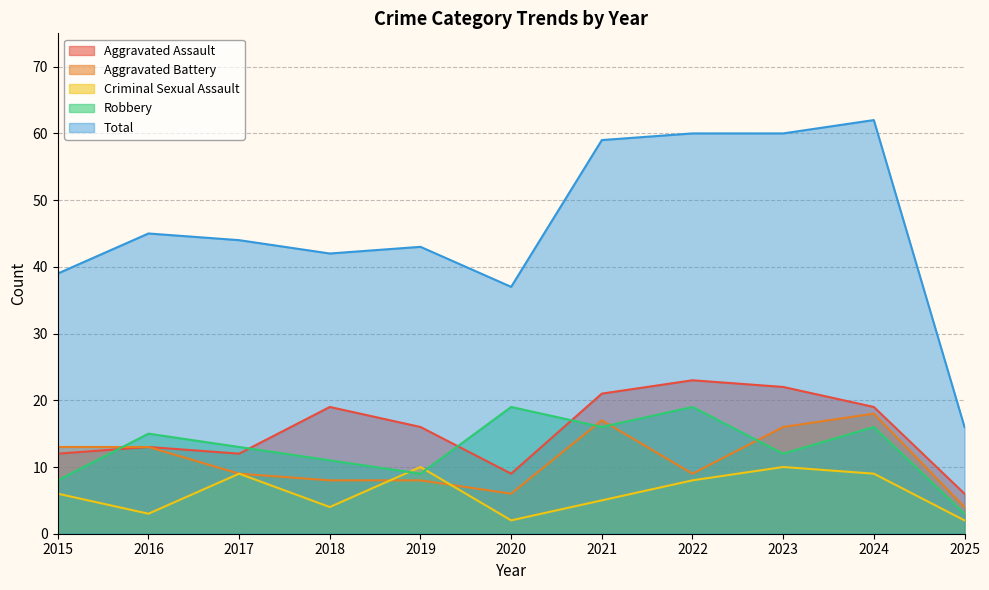

Reading left to right, transcribe all the data shown in this chart.

Aggravated Assault: 12	13	12	19	16	9	21	23	22	19	6
Aggravated Battery: 13	13	9	8	8	6	17	9	16	18	4
Criminal Sexual Assault: 6	3	9	4	10	2	5	8	10	9	2
Robbery: 8	15	13	11	9	19	16	19	12	16	3
Total: 39	45	44	42	43	37	59	60	60	62	16